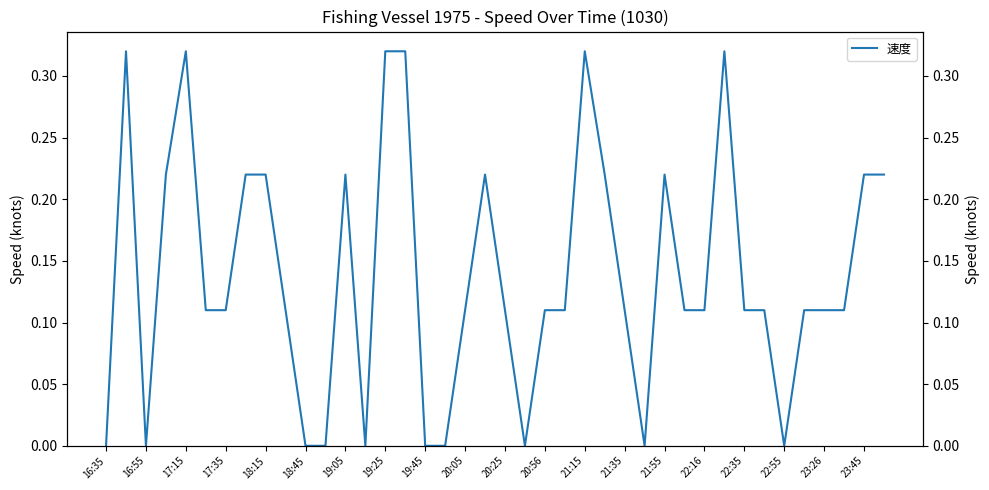

Reading right to left, extract all data points from this chart.

0.2	0.2	0.1	0.1	0.1	0.0	0.1	0.1	0.3	0.1	0.1	0.2	0.0	0.1	0.2	0.3	0.1	0.1	0.0	0.1	0.2	0.1	0.0	0.0	0.3	0.3	0.0	0.2	0.0	0.0	0.1	0.2	0.2	0.1	0.1	0.3	0.2	0.0	0.3	0.0